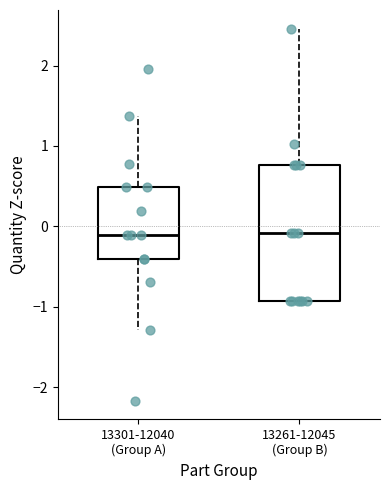

Reading left to right, transcribe this box plot: for each box, give where its median line is, the range the box spans, and where its two whiskers end, as read against the y-axis. The values are not printed on the chart, so give them approximately, as read against the axis.

13301-12040 (Group A): median -0.1, box -0.4 to 0.5, whiskers -1.3 to 1.4
13261-12045 (Group B): median -0.1, box -0.9 to 0.8, whiskers -0.9 to 2.5